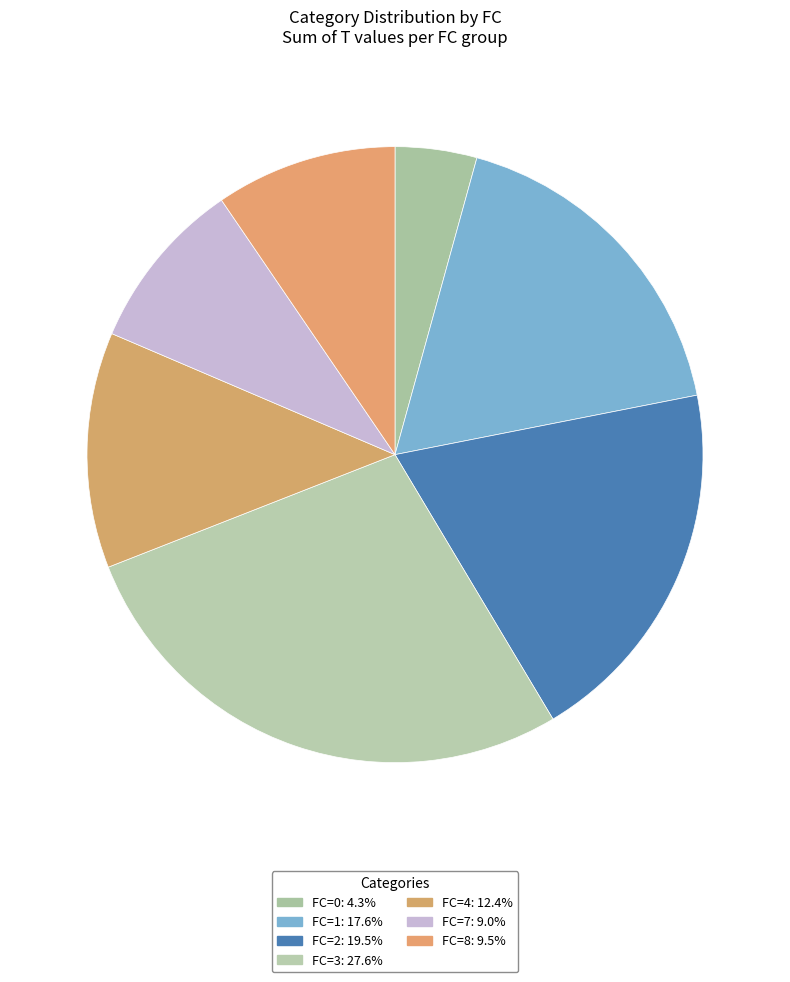

What is the smallest slice in the pie chart?

FC=0